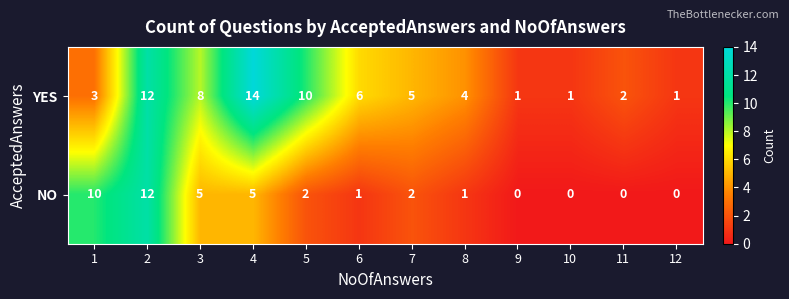

At which category does the chart reach its peak across all series?

4